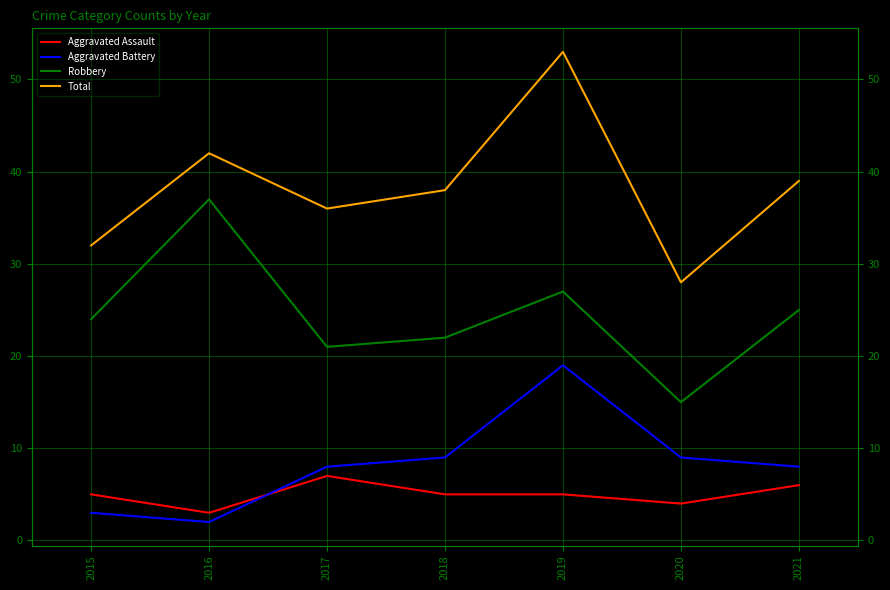

What is the spread (max minus min) of values at 2018?

33